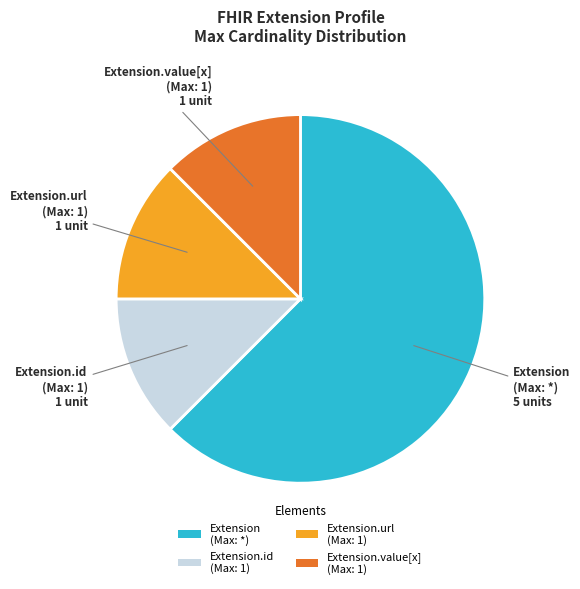

The Extension.id (Max: 1) slice represents 12% of the pie. True or false?

True